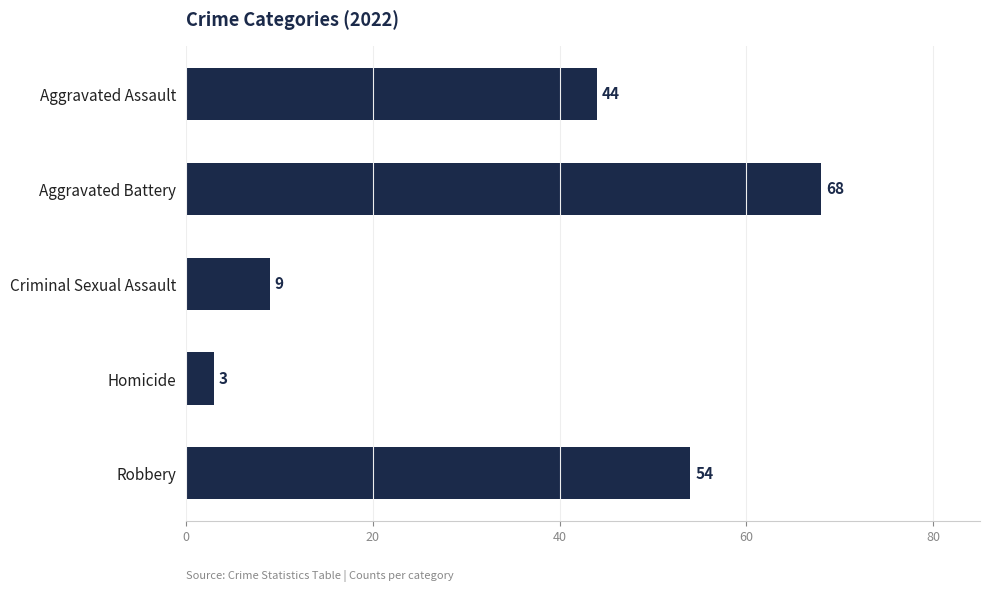

Which category has the highest value across all series?

Aggravated Battery